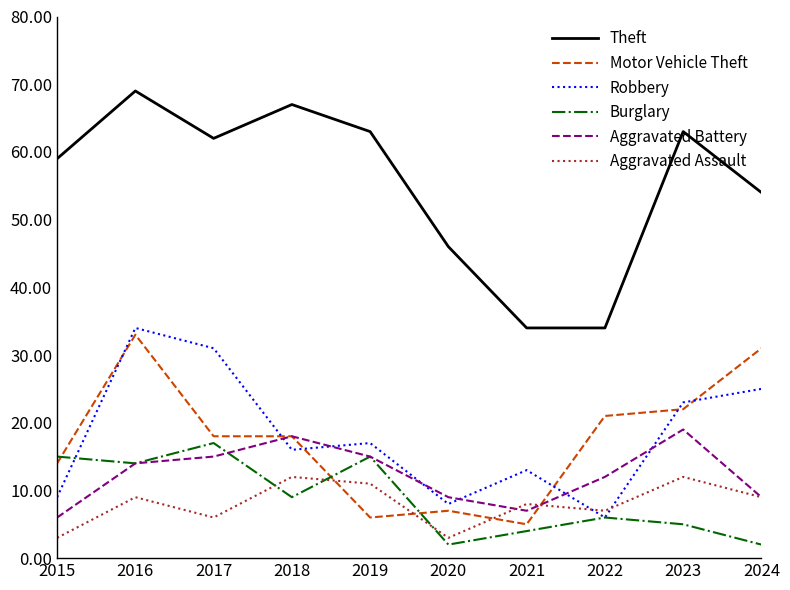

What is the highest value of the Robbery series?

34